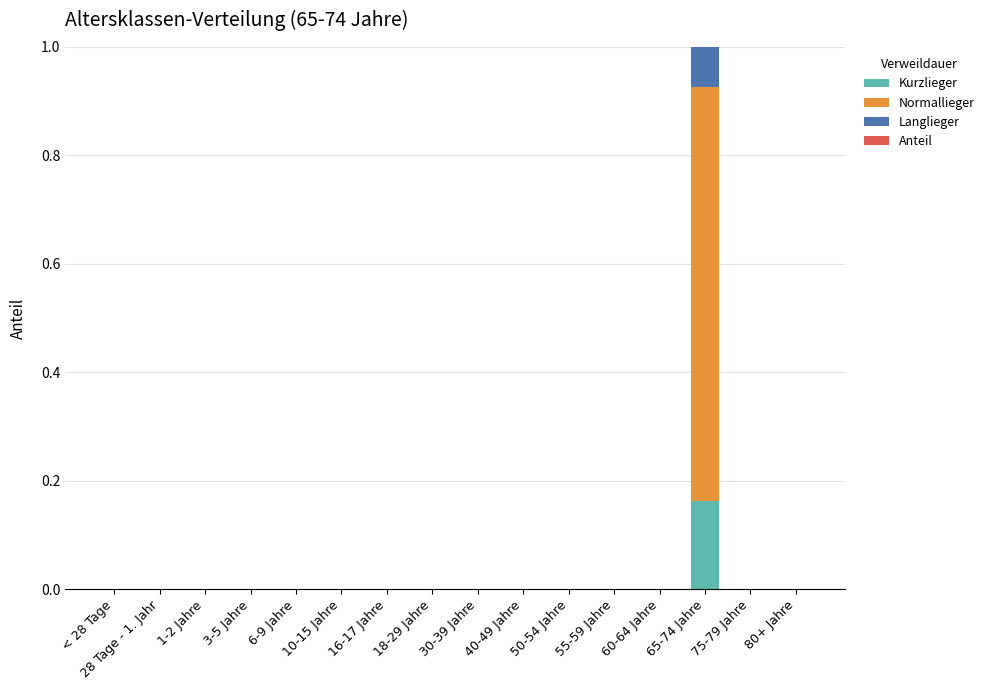

How many distinct data groups are displayed?

3